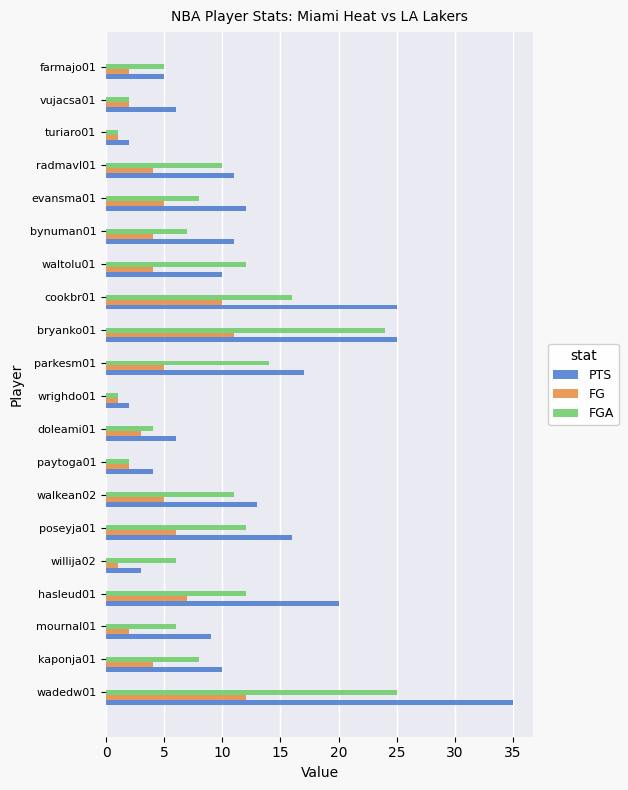

Count the number of categories in the chart.

20